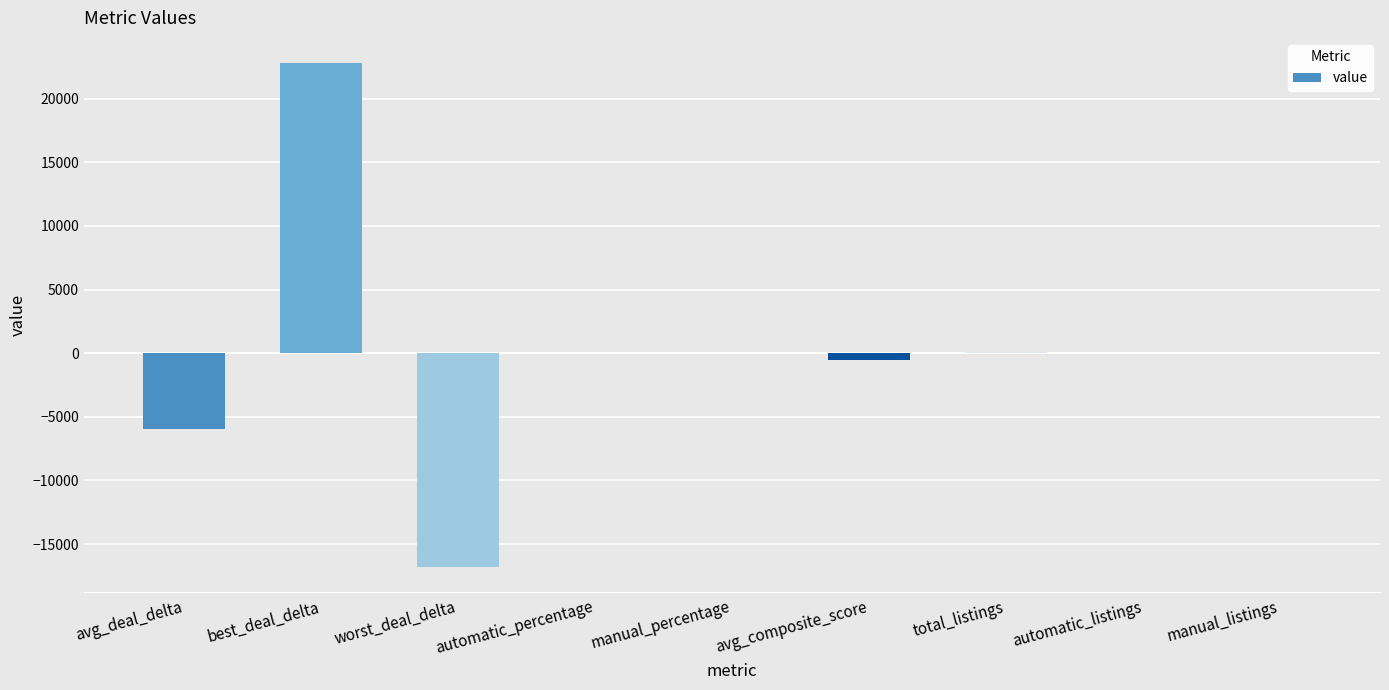

What is the sum of all values?

-436.5